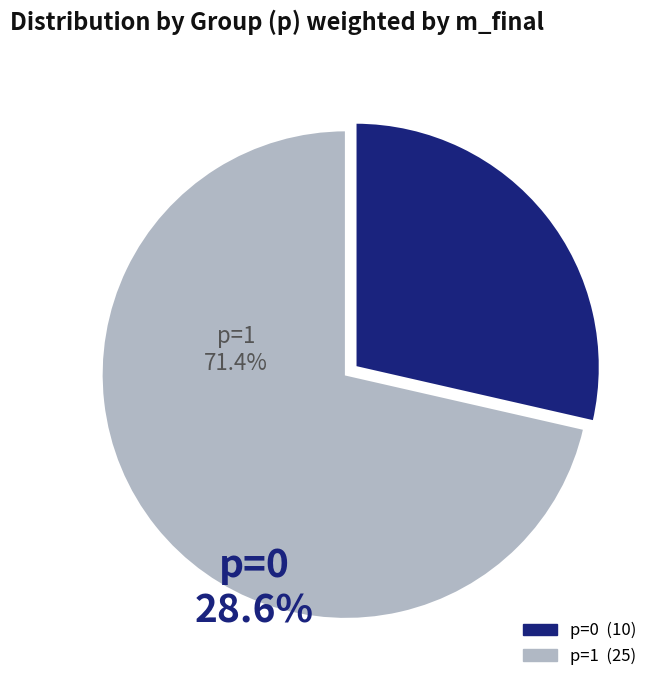

Is there a majority slice in this chart?

Yes